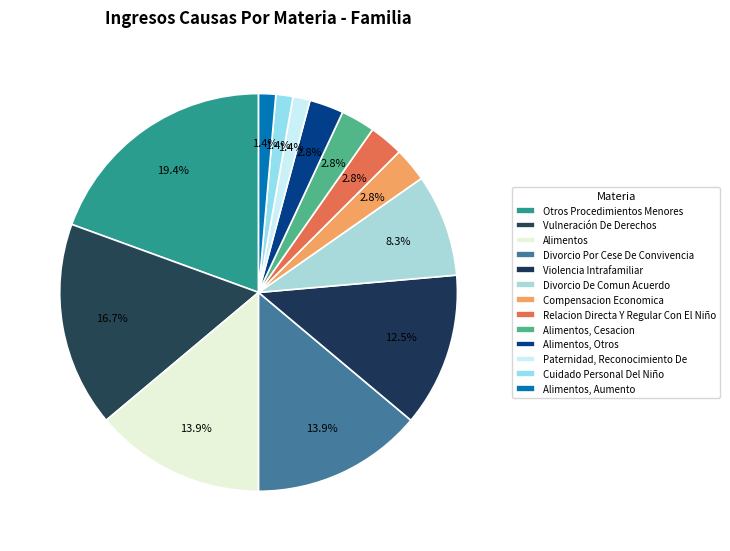

Does any single category account for the majority?

No